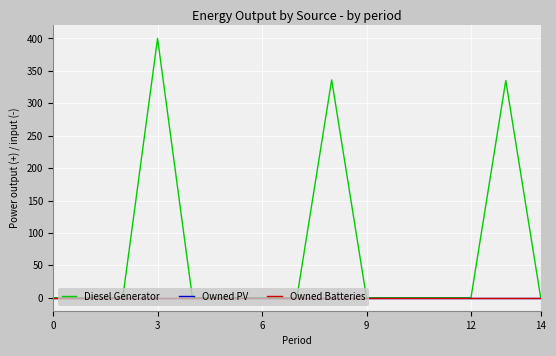

Rank the series by their maximum value, from lowest to highest.

Owned PV, Owned Batteries, Diesel Generator